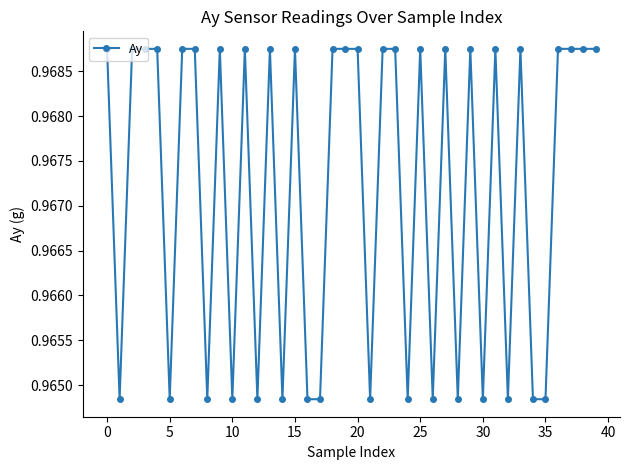

What is the sum of all values?

38.7